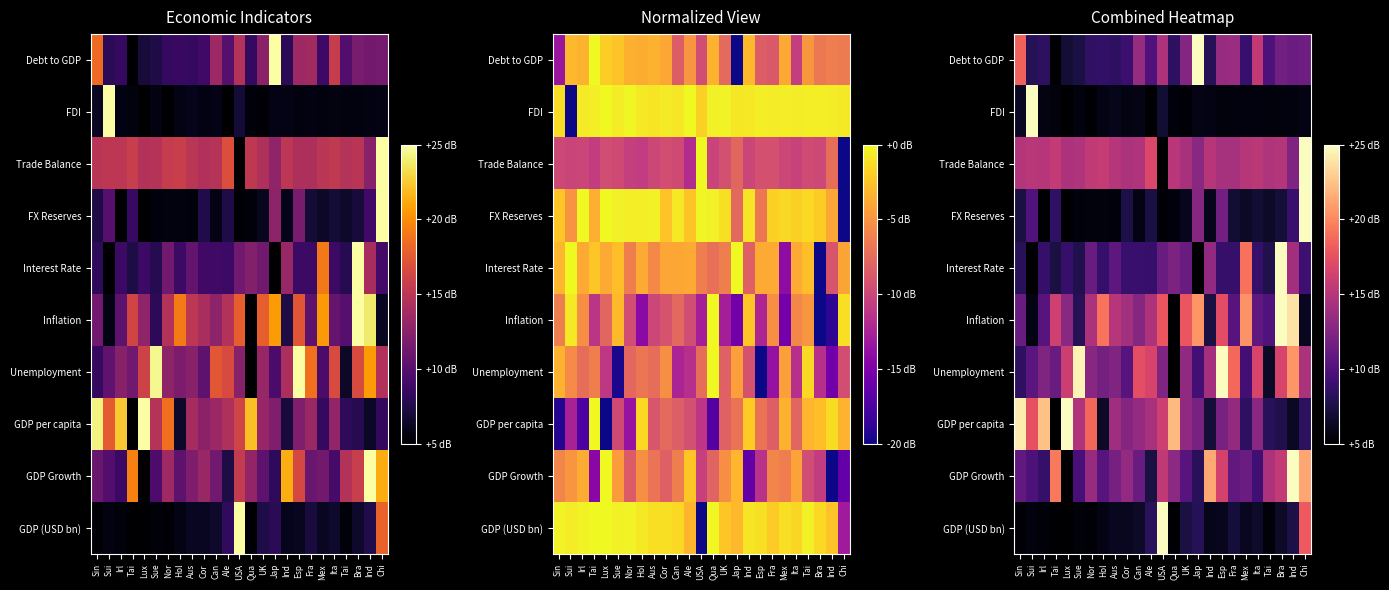

At how many categories does at least one series exceed 0?

25